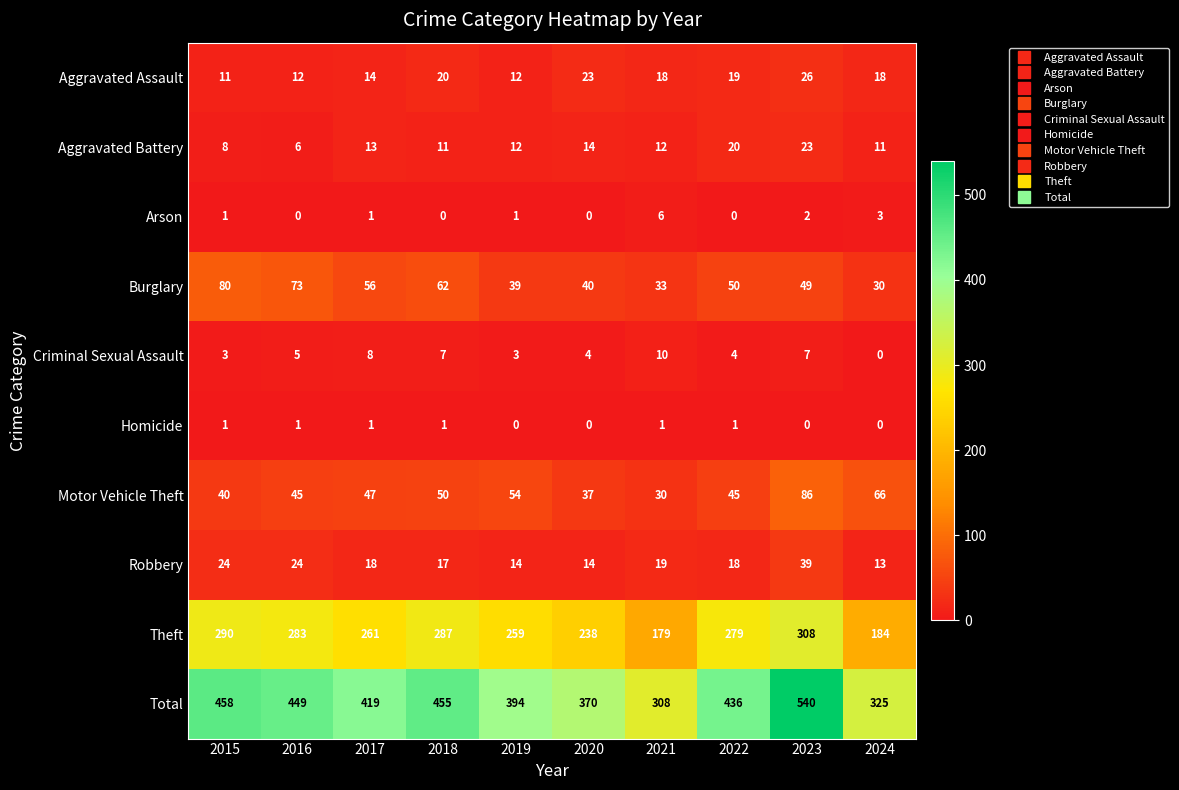

List the series in order of their peak value, lowest first.

Homicide, Arson, Criminal Sexual Assault, Aggravated Battery, Aggravated Assault, Robbery, Burglary, Motor Vehicle Theft, Theft, Total